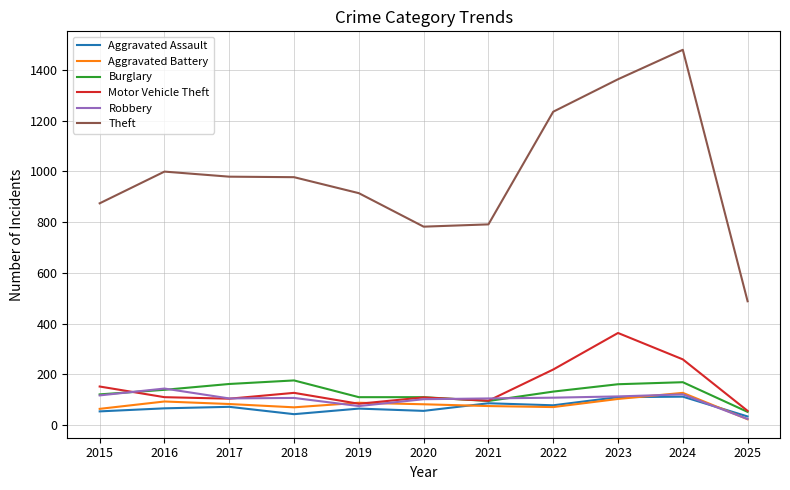

What is the smallest value displayed?

23